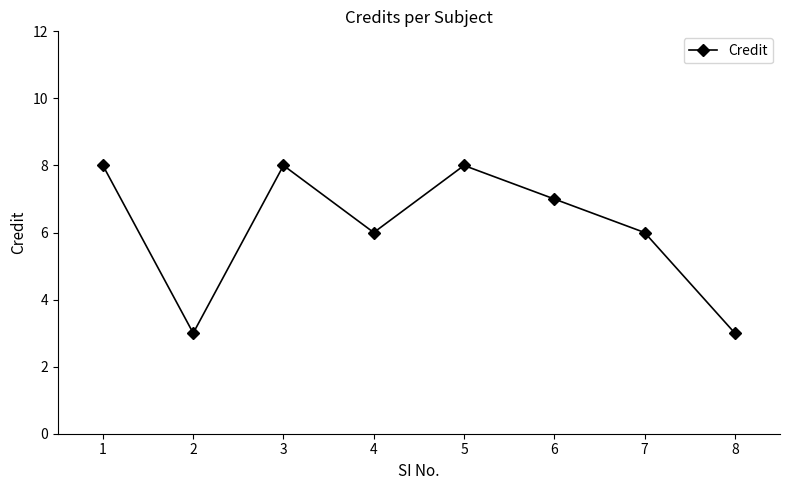

Where does the data first go above 7?

1